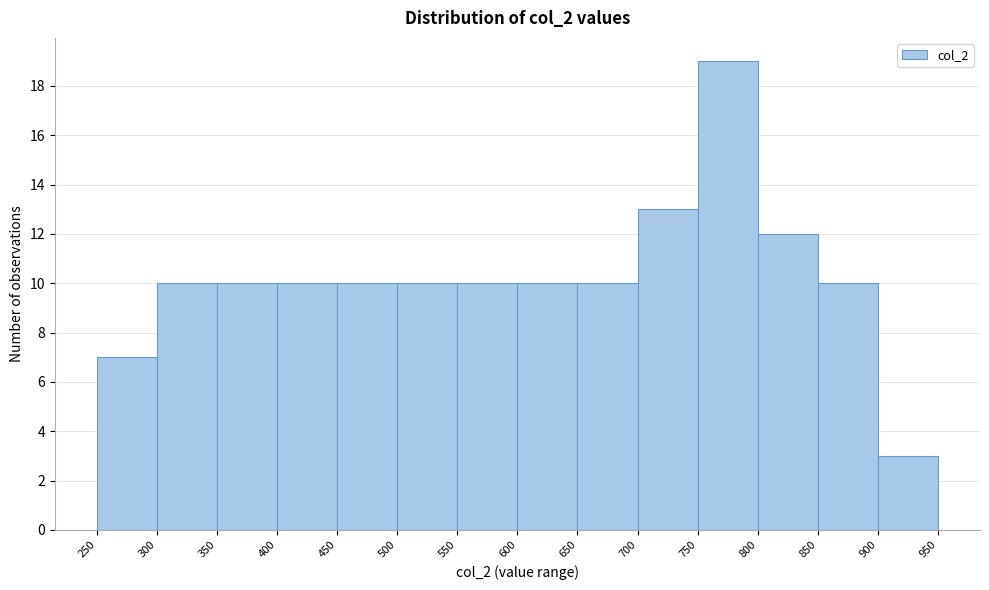

What is the height of the bar covering 500 to 550 on the x-axis? The values are not printed on the chart, so give them approximately, as read against the axis.

10